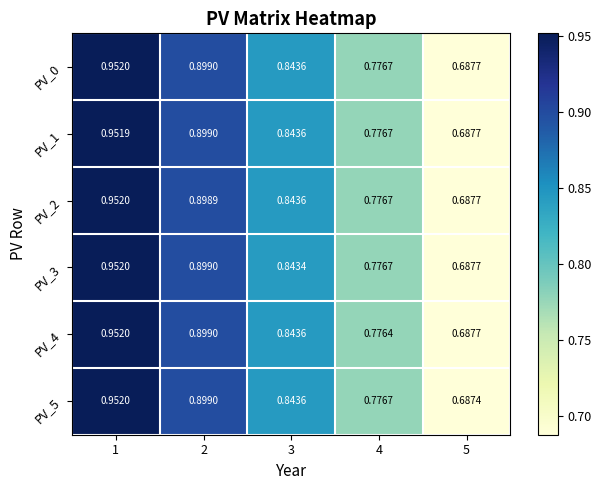

Is the value of PV_4 at 4 greater than the value of PV_0 at 5?

Yes